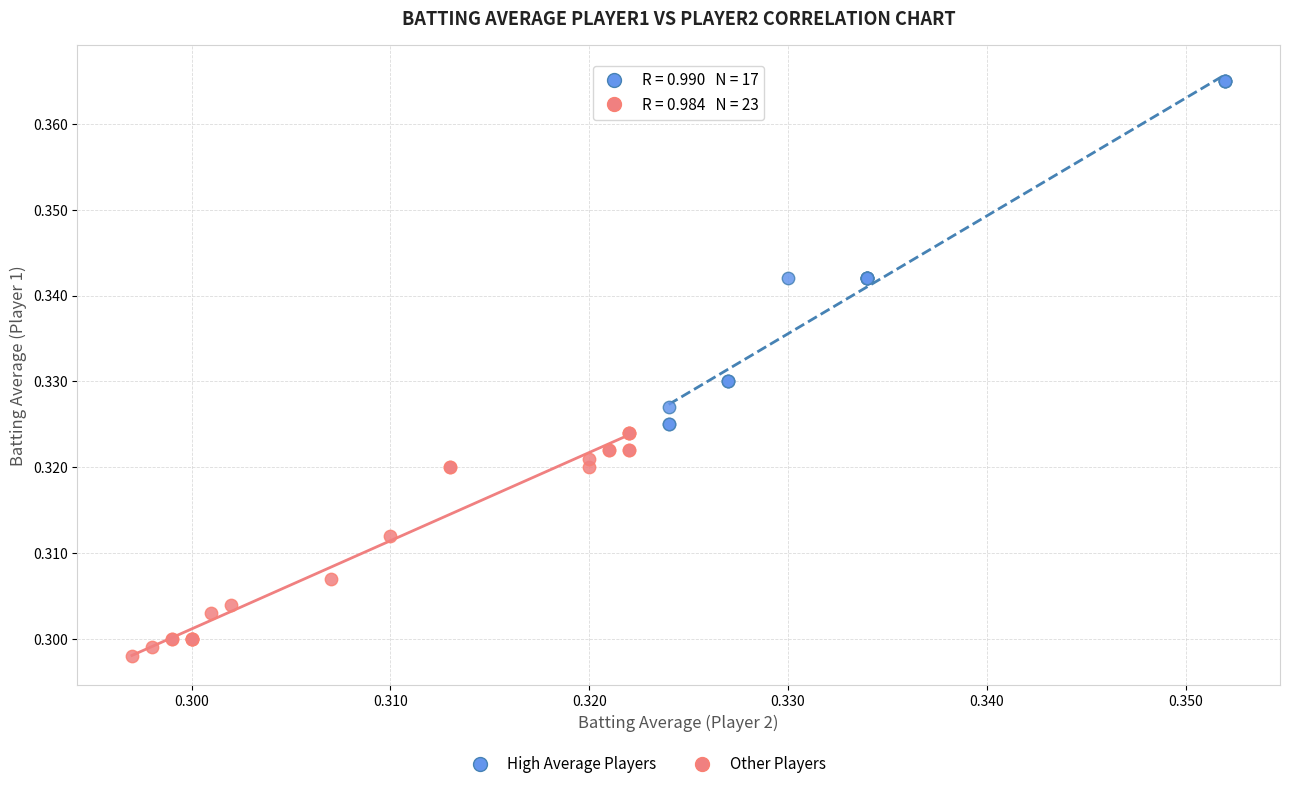

Which series has the largest Y range (max minus min)?

High Average Players